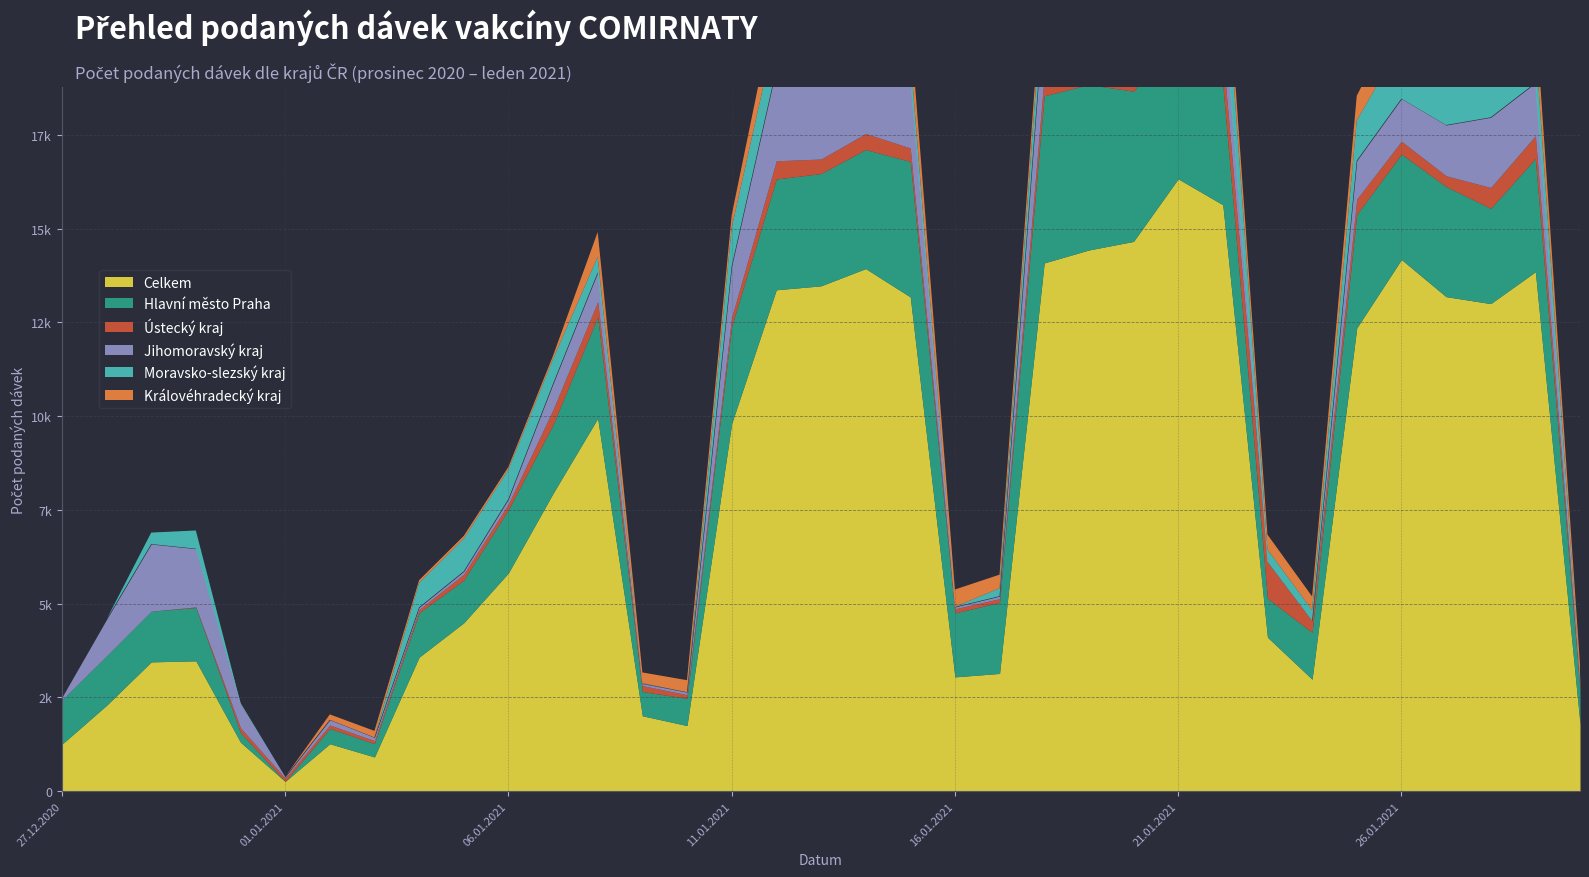

Reading right to left, extract all data points from this chart.

Celkem: 30.01.2021=1799	29.01.2021=13851	28.01.2021=13002	27.01.2021=13188	26.01.2021=14178	25.01.2021=12354	24.01.2021=2986	23.01.2021=4107	22.01.2021=15639	21.01.2021=16329	20.01.2021=14661	19.01.2021=14432	18.01.2021=14087	17.01.2021=3141	16.01.2021=3049	15.01.2021=13181	14.01.2021=13936	13.01.2021=13476	12.01.2021=13371	11.01.2021=9804	10.01.2021=1751	09.01.2021=2012	08.01.2021=9943	07.01.2021=7943	06.01.2021=5821	05.01.2021=4492	04.01.2021=3575	03.01.2021=914	02.01.2021=1266	01.01.2021=261	31.12.2020=1306	30.12.2020=3477	29.12.2020=3449	28.12.2020=2291	27.12.2020=1253
Hlavní město Praha: 30.01.2021=912	29.01.2021=3018	28.01.2021=2542	27.01.2021=2935	26.01.2021=2811	25.01.2021=3023	24.01.2021=1249	23.01.2021=1035	22.01.2021=3205	21.01.2021=3782	20.01.2021=4006	19.01.2021=4410	18.01.2021=4457	17.01.2021=1893	16.01.2021=1707	15.01.2021=3612	14.01.2021=3174	13.01.2021=2995	12.01.2021=2953	11.01.2021=2592	10.01.2021=726	09.01.2021=646	08.01.2021=2709	07.01.2021=1829	06.01.2021=1685	05.01.2021=1137	04.01.2021=1181	03.01.2021=355	02.01.2021=407	01.01.2021=0	31.12.2020=256	30.12.2020=1421	29.12.2020=1352	28.12.2020=1319	27.12.2020=1180
Ústecký kraj: 30.01.2021=151	29.01.2021=610	28.01.2021=555	27.01.2021=289	26.01.2021=344	25.01.2021=412	24.01.2021=310	23.01.2021=969	22.01.2021=839	21.01.2021=949	20.01.2021=664	19.01.2021=567	18.01.2021=538	17.01.2021=100	16.01.2021=108	15.01.2021=360	14.01.2021=428	13.01.2021=387	12.01.2021=487	11.01.2021=242	10.01.2021=96	09.01.2021=159	08.01.2021=404	07.01.2021=404	06.01.2021=153	05.01.2021=158	04.01.2021=87	03.01.2021=79	02.01.2021=94	01.01.2021=90	31.12.2020=130	30.12.2020=17	29.12.2020=0	28.12.2020=0	27.12.2020=0
Jihomoravský kraj: 30.01.2021=72	29.01.2021=1408	28.01.2021=1871	27.01.2021=1352	26.01.2021=1134	25.01.2021=1027	24.01.2021=2	23.01.2021=12	22.01.2021=1497	21.01.2021=2332	20.01.2021=2829	19.01.2021=2454	18.01.2021=1888	17.01.2021=67	16.01.2021=50	15.01.2021=1909	14.01.2021=2243	13.01.2021=2114	12.01.2021=2457	11.01.2021=1360	10.01.2021=68	09.01.2021=55	08.01.2021=779	07.01.2021=691	06.01.2021=132	05.01.2021=77	04.01.2021=61	03.01.2021=86	02.01.2021=138	01.01.2021=30	31.12.2020=640	30.12.2020=1553	29.12.2020=1790	28.12.2020=972	27.12.2020=72
Moravsko-slezský kraj: 30.01.2021=42	29.01.2021=1106	28.01.2021=1215	27.01.2021=1203	26.01.2021=1488	25.01.2021=1068	24.01.2021=280	23.01.2021=326	22.01.2021=1778	21.01.2021=1811	20.01.2021=1537	19.01.2021=1341	18.01.2021=868	17.01.2021=212	16.01.2021=1	15.01.2021=571	14.01.2021=825	13.01.2021=1259	12.01.2021=1079	11.01.2021=1025	10.01.2021=0	09.01.2021=12	08.01.2021=416	07.01.2021=660	06.01.2021=788	05.01.2021=871	04.01.2021=653	03.01.2021=0	02.01.2021=0	01.01.2021=0	31.12.2020=24	30.12.2020=485	29.12.2020=306	28.12.2020=0	27.12.2020=1
Královéhradecký kraj: 30.01.2021=402	29.01.2021=796	28.01.2021=505	27.01.2021=497	26.01.2021=915	25.01.2021=660	24.01.2021=367	23.01.2021=395	22.01.2021=637	21.01.2021=845	20.01.2021=664	19.01.2021=524	18.01.2021=472	17.01.2021=362	16.01.2021=464	15.01.2021=801	14.01.2021=821	13.01.2021=740	12.01.2021=800	11.01.2021=335	10.01.2021=320	09.01.2021=284	08.01.2021=660	07.01.2021=87	06.01.2021=68	05.01.2021=73	04.01.2021=70	03.01.2021=175	02.01.2021=144	01.01.2021=0	31.12.2020=0	30.12.2020=0	29.12.2020=0	28.12.2020=0	27.12.2020=0